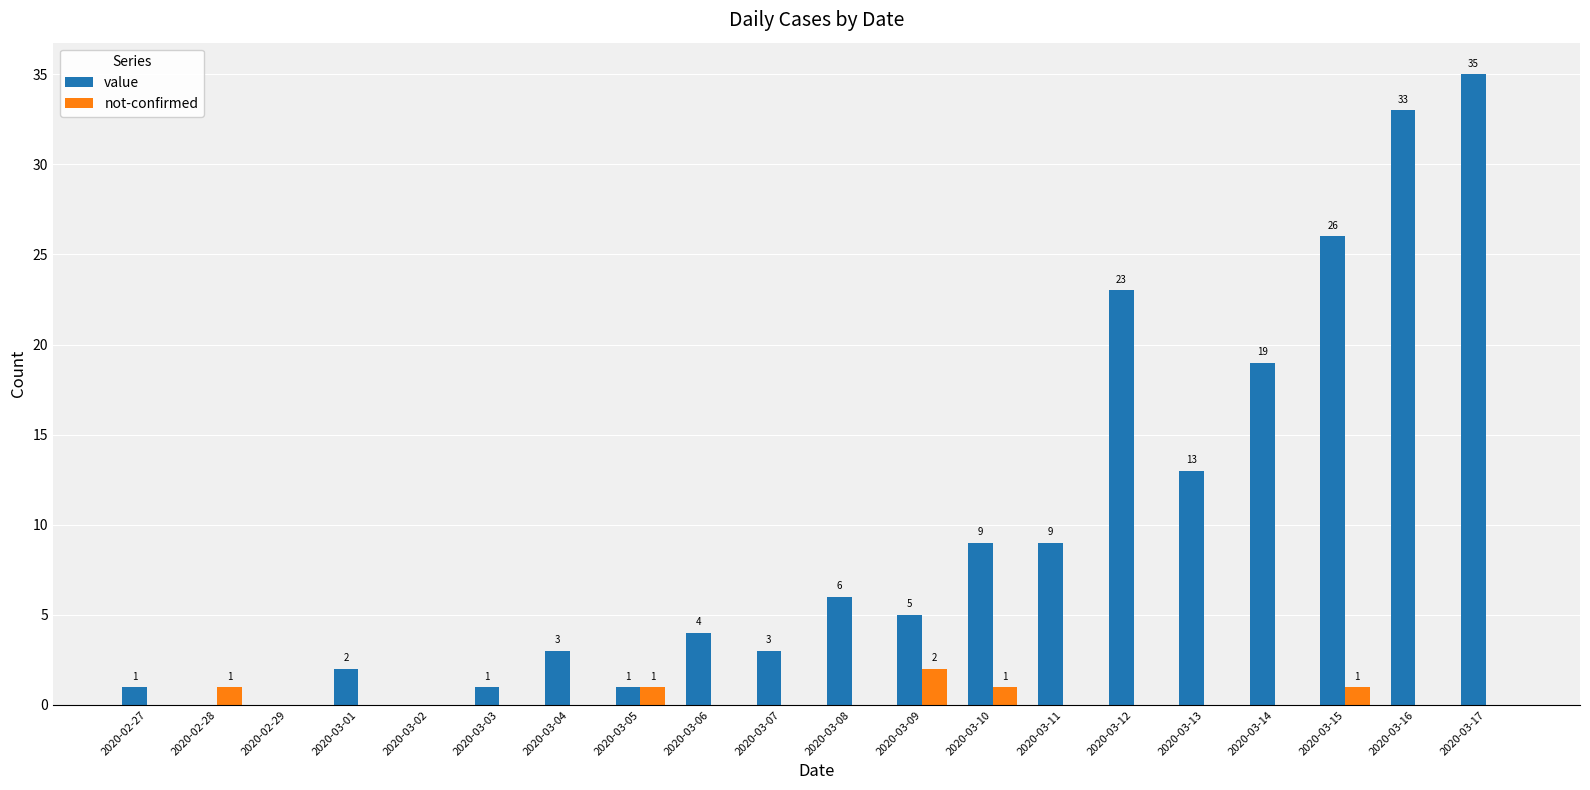

What is the sum of all not-confirmed values?

6